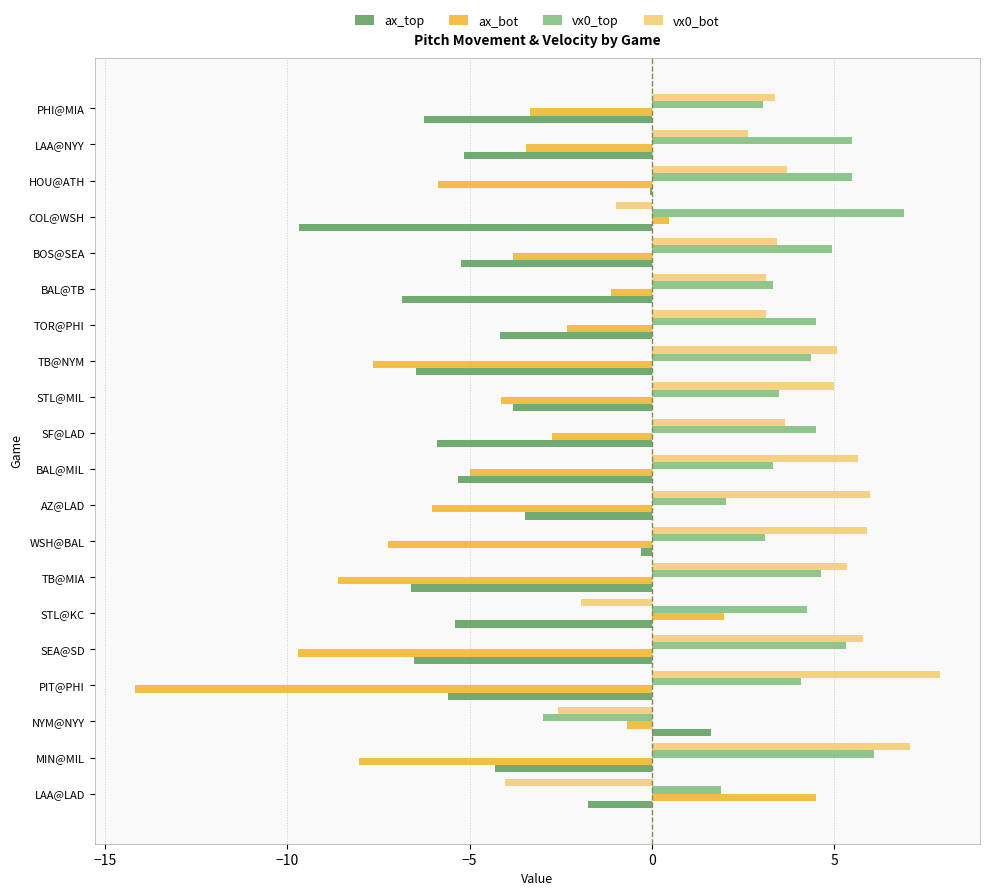

Between HOU@ATH and PHI@MIA, which series saw the biggest shift?

ax_top